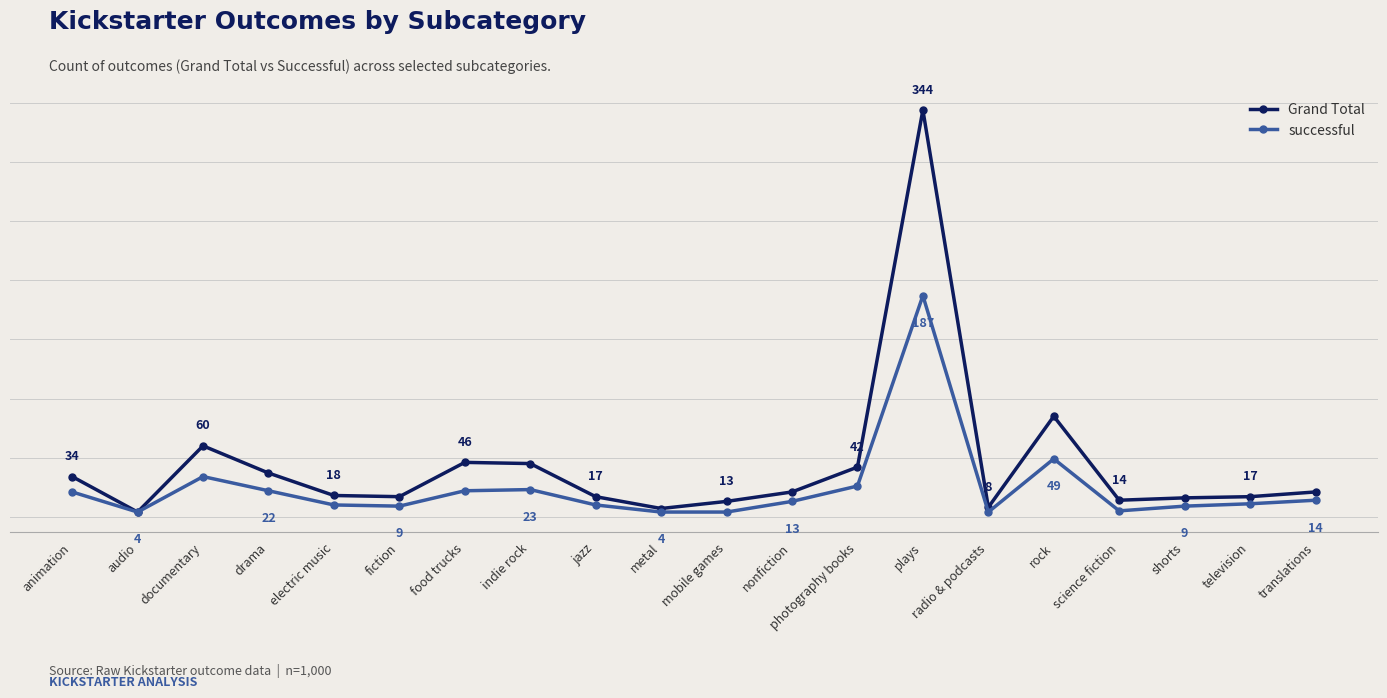

What is the label of the 8th point from the right?

photography books